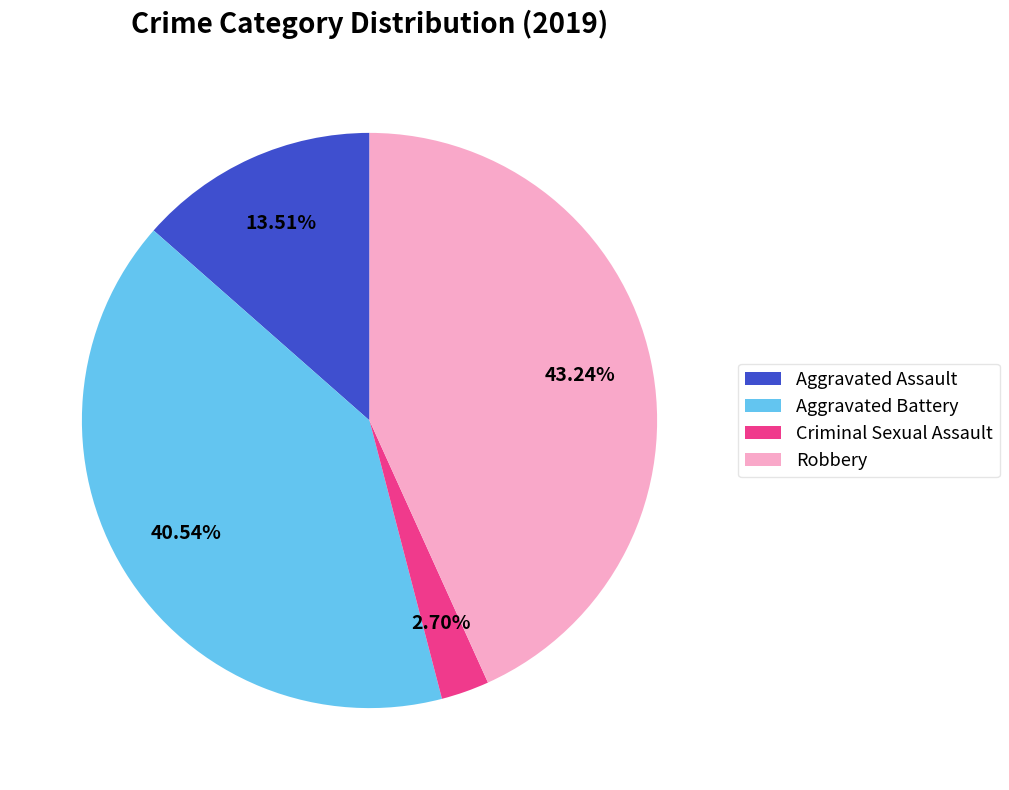

Rank the categories by value from highest to lowest.

Robbery, Aggravated Battery, Aggravated Assault, Criminal Sexual Assault